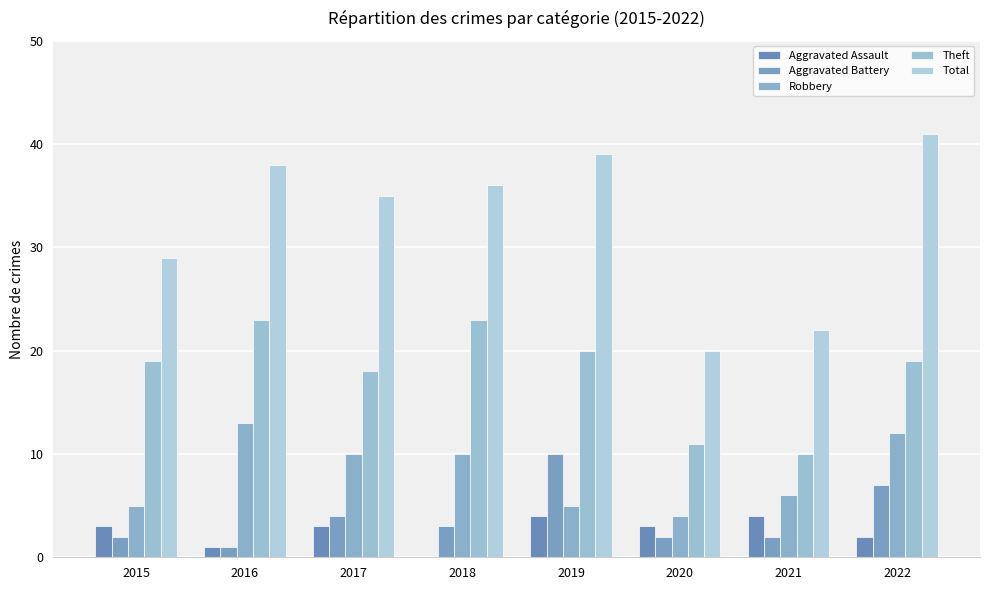

How many values in Aggravated Assault are above zero?

7